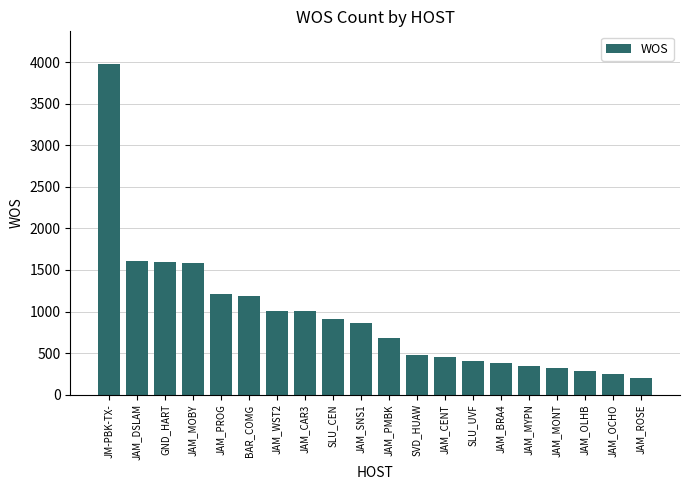

What is the label of the 14th bar from the right?

JAM_WST2